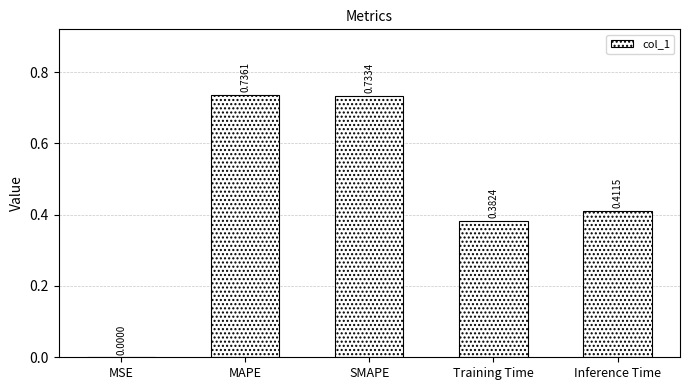

What is the sum of the values at SMAPE and MAPE?

1.5